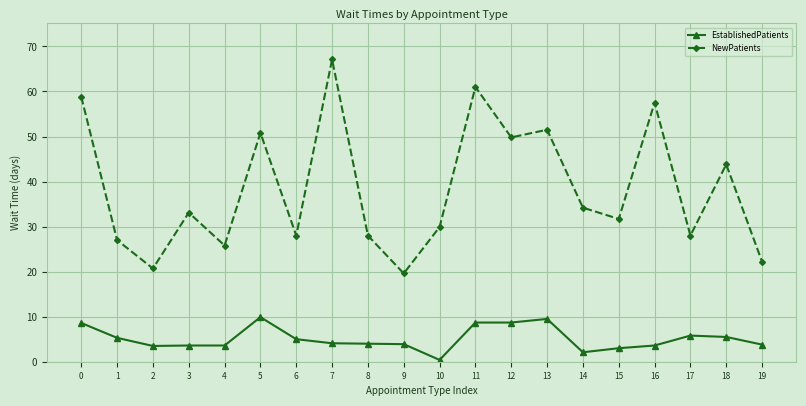

What is the total value across all series at 19?

26.0